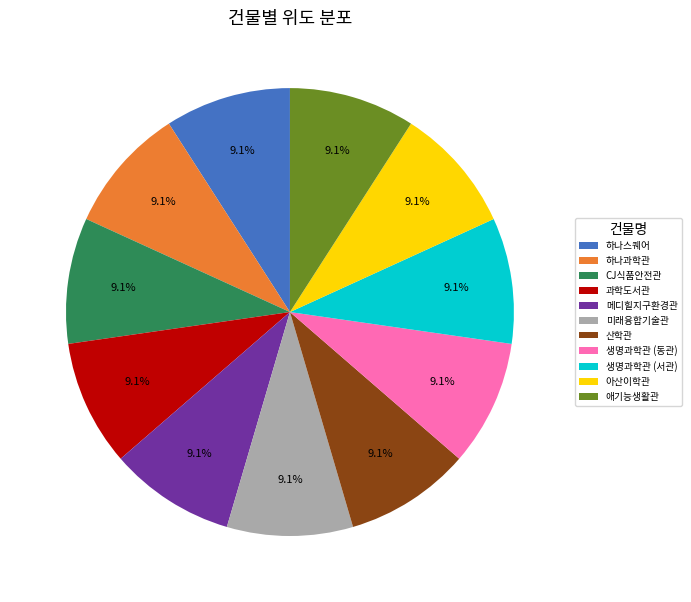

Is there any slice that represents more than half of the pie?

No